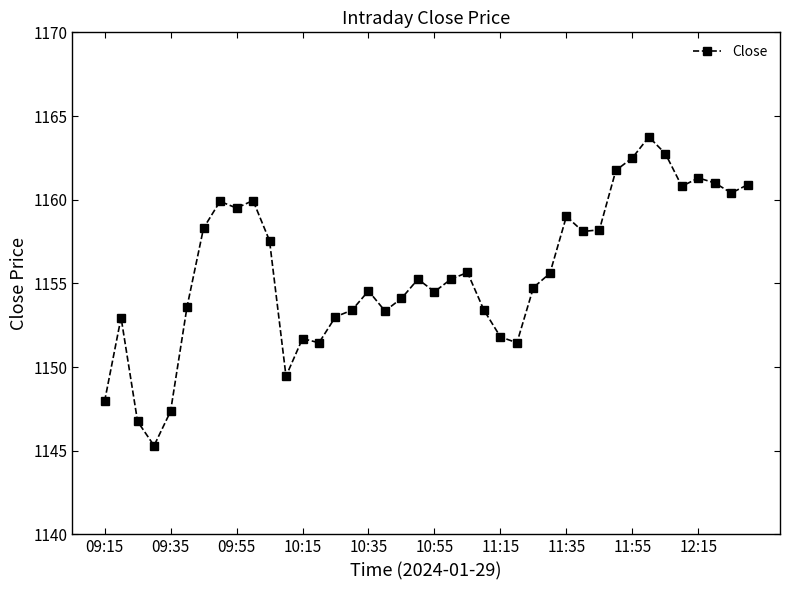

How many points are lower than both their immediate neighbors (excluding endpoints)?

10